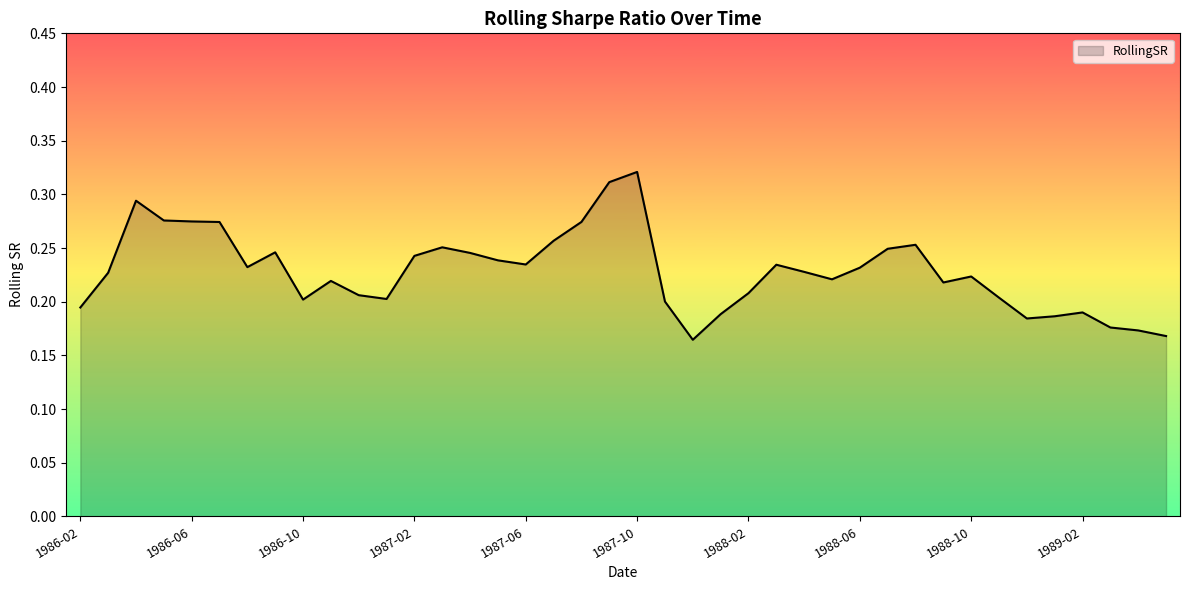

List the labels in order of value, smallest first.

1987-12, 1989-05, 1989-04, 1989-03, 1988-12, 1989-01, 1988-01, 1989-02, 1986-02, 1987-11, 1986-10, 1987-01, 1988-11, 1986-12, 1988-02, 1988-09, 1986-11, 1988-05, 1988-10, 1986-03, 1988-04, 1988-06, 1986-08, 1988-03, 1987-06, 1987-05, 1987-02, 1987-04, 1986-09, 1988-07, 1987-03, 1988-08, 1987-07, 1986-07, 1987-08, 1986-06, 1986-05, 1986-04, 1987-09, 1987-10